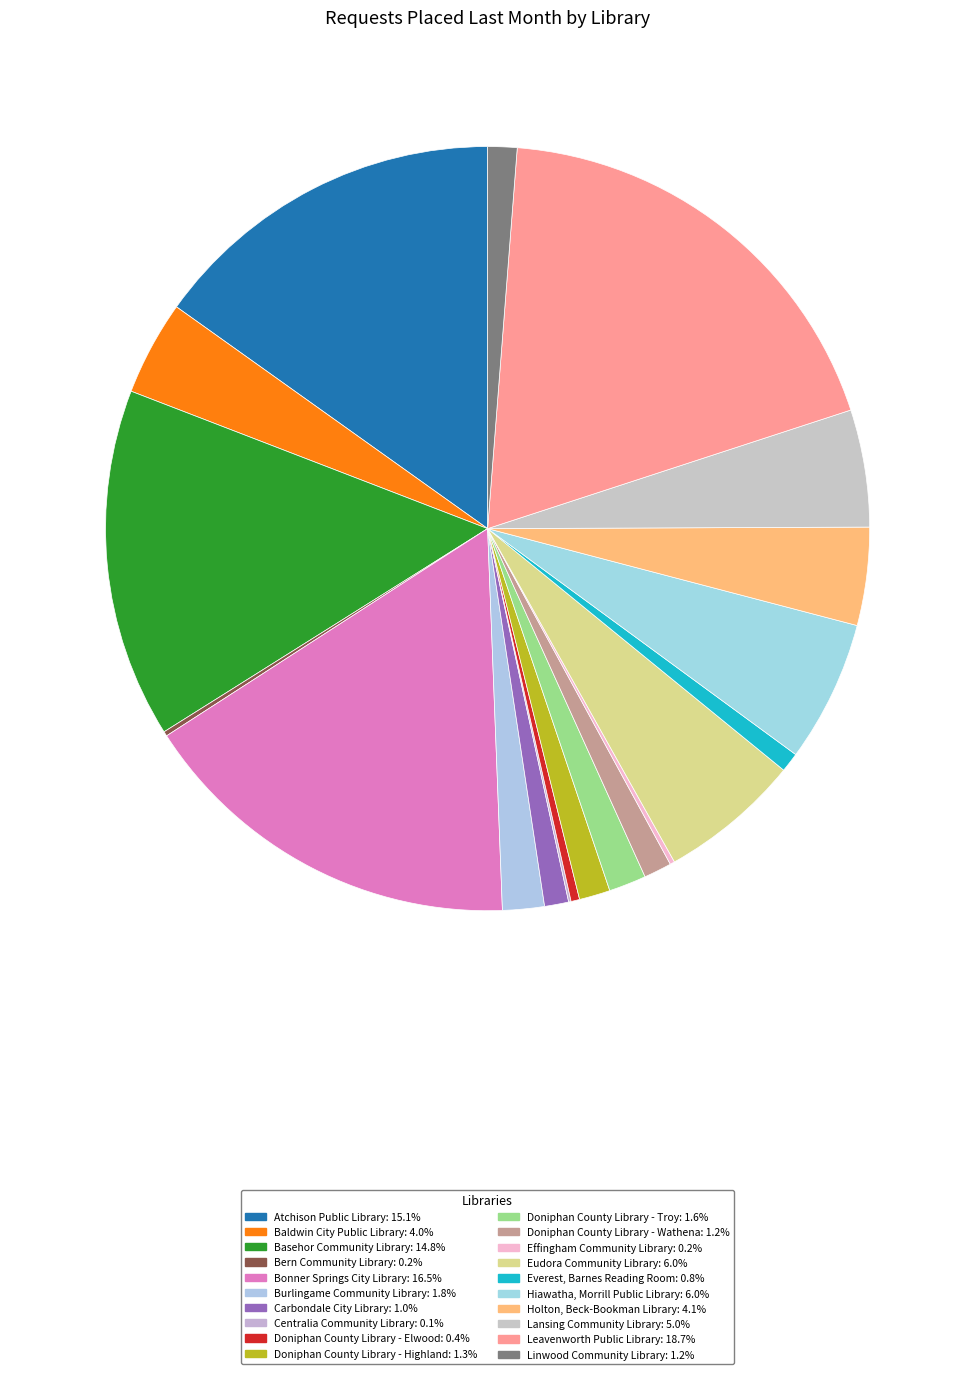

The Leavenworth Public Library slice represents 13% of the pie. True or false?

False